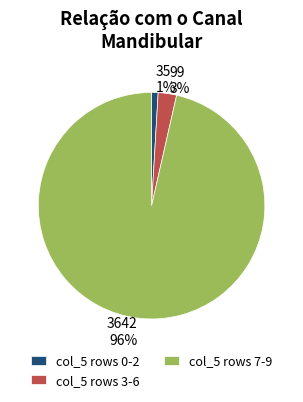

Which has a higher value, 35 1% or 99 3%?

99 3%